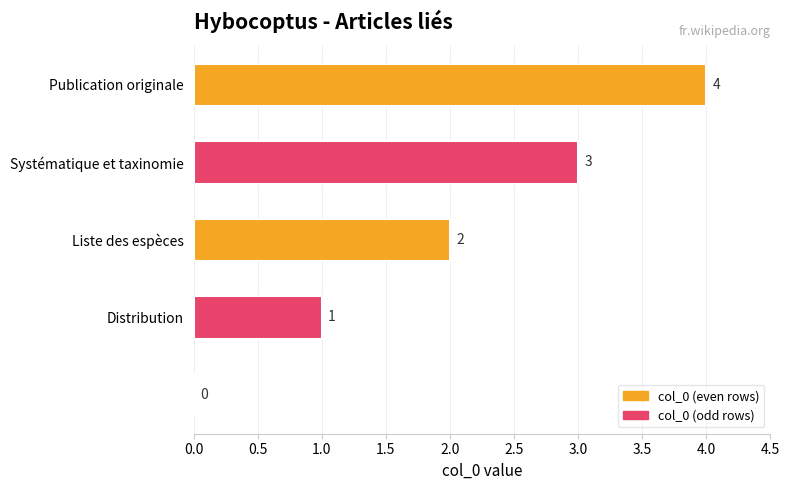

What is the sum of all values?

10